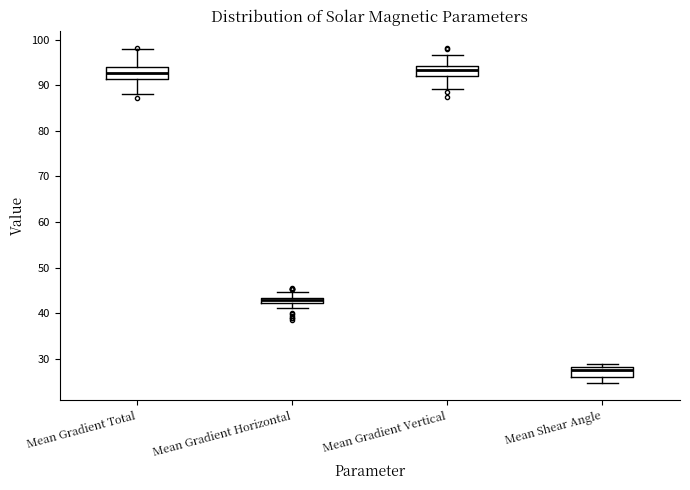

Where is the lower edge of the box for Mean Gradient Horizontal on the y-axis? The values are not printed on the chart, so give them approximately, as read against the axis.

42